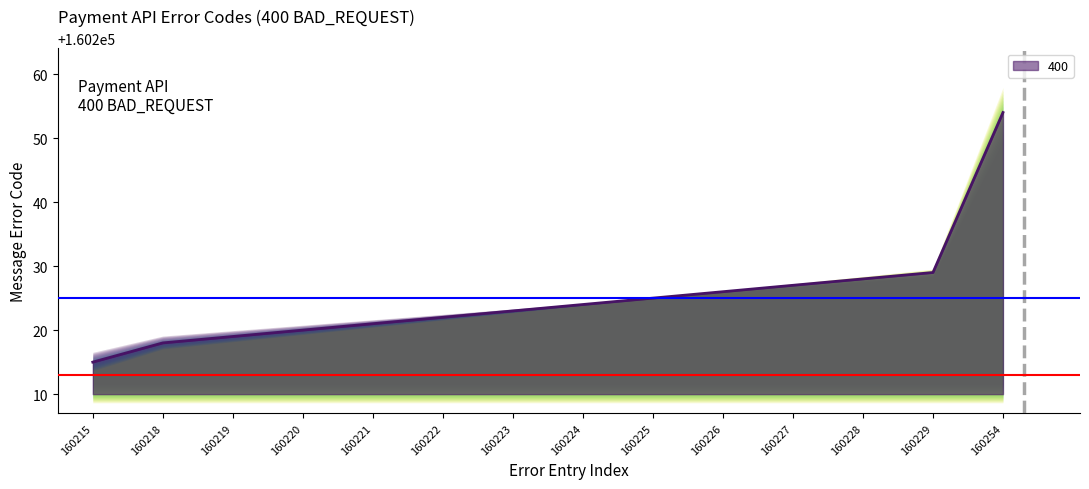

How many data points are less than 160224?

7